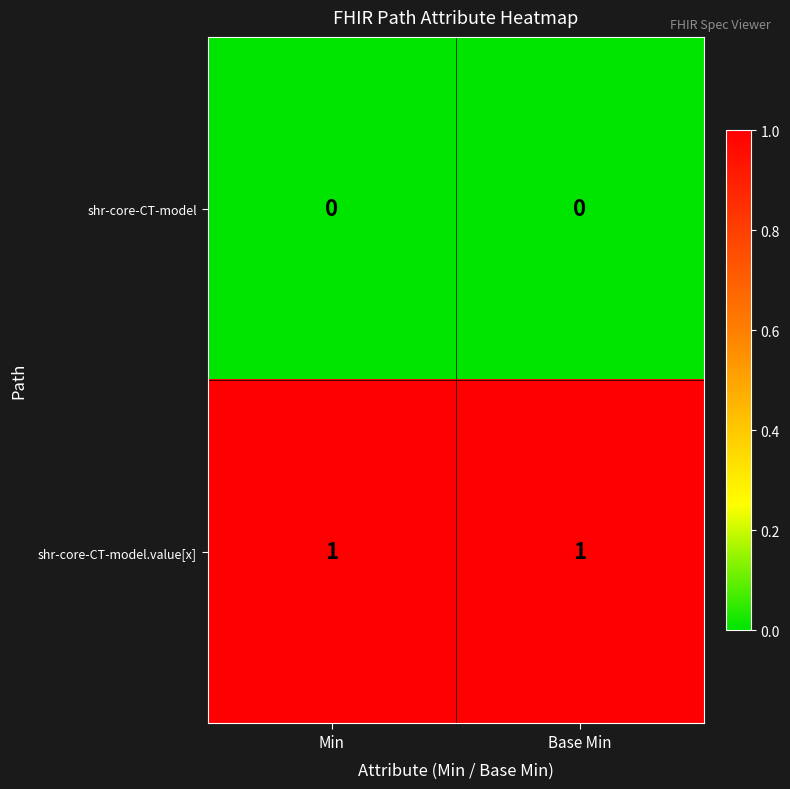

Rank the series at Base Min from lowest to highest value.

shr-core-CT-model, shr-core-CT-model.value[x]